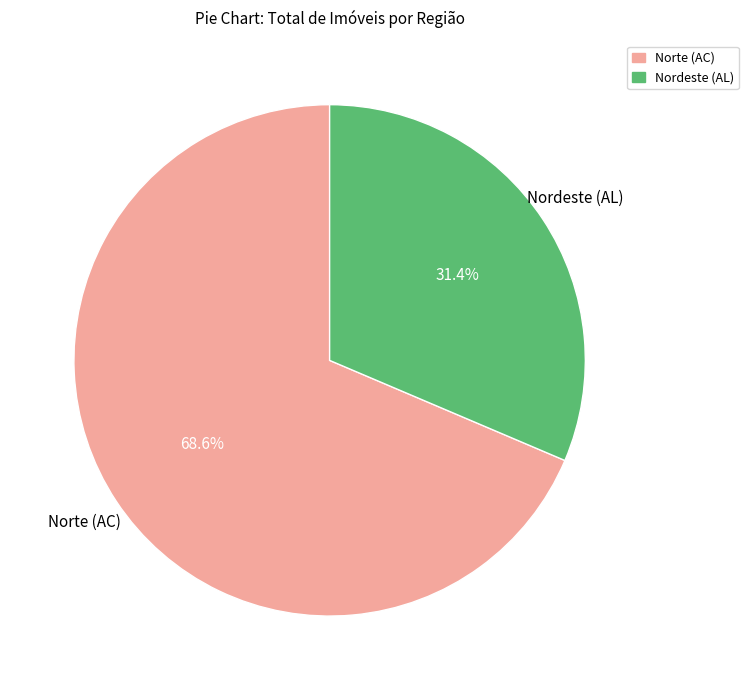

Which has a higher value, Nordeste (AL) or Norte (AC)?

Norte (AC)